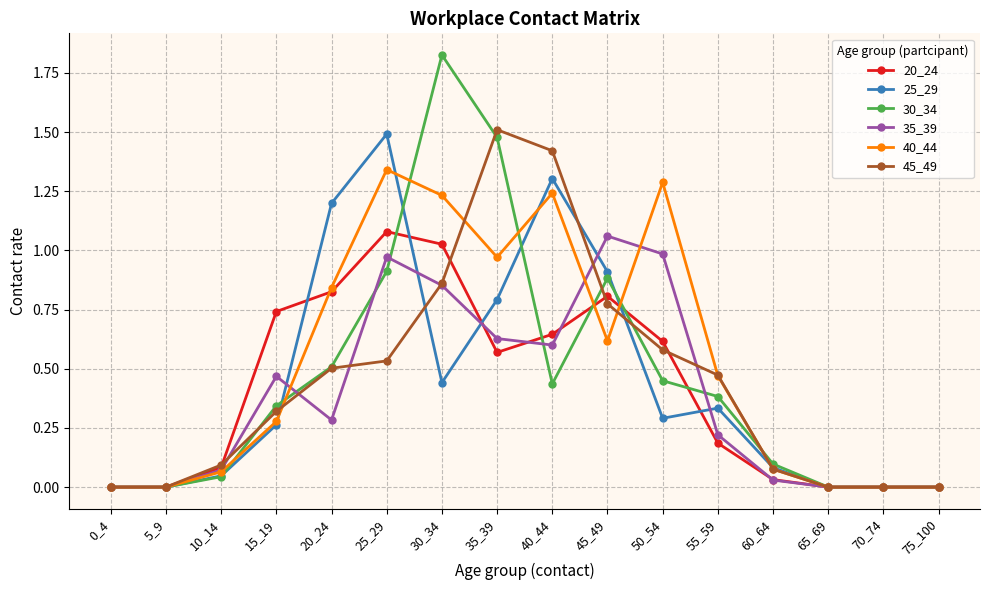

List the series in order of their peak value, lowest first.

35_39, 20_24, 40_44, 25_29, 45_49, 30_34